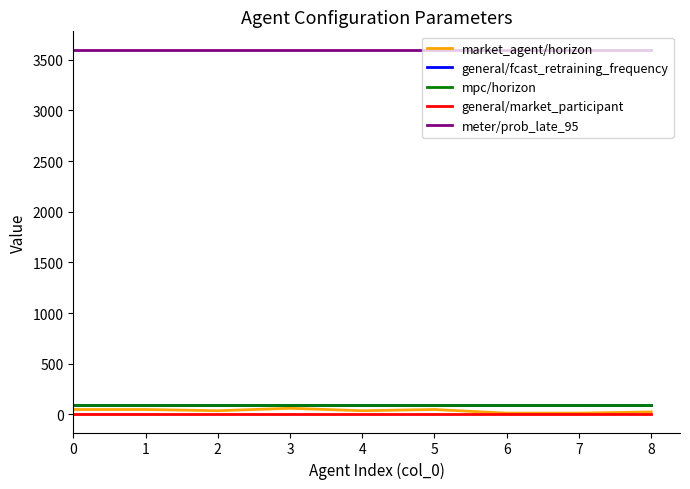

The value of general/market_participant at 5 is 1. True or false?

True